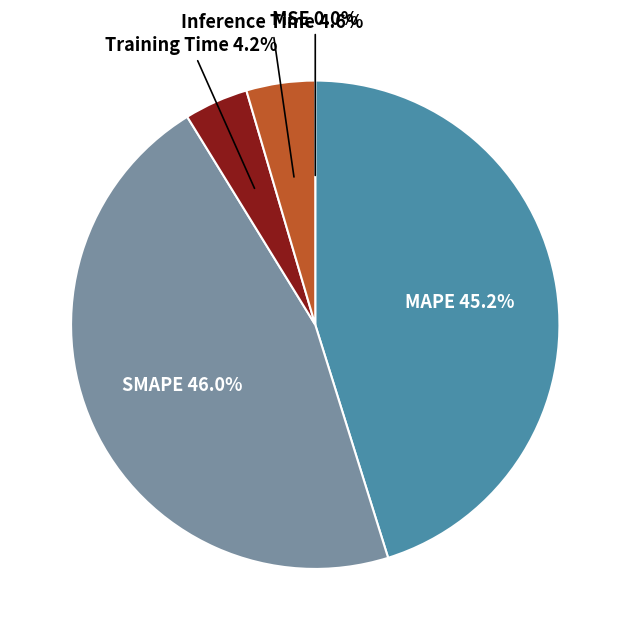

Which has a higher value, Inference Time or MAPE?

MAPE